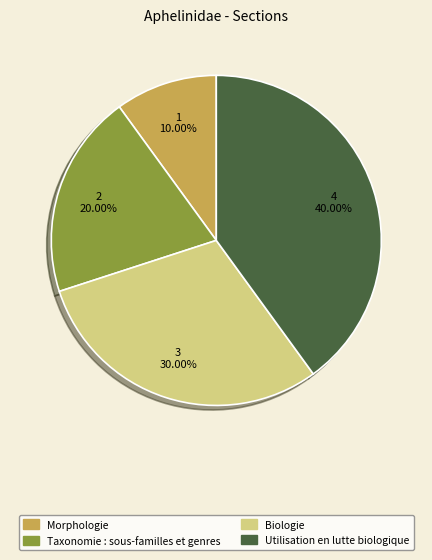

What percentage is the Biologie slice, to the nearest percent?

30%